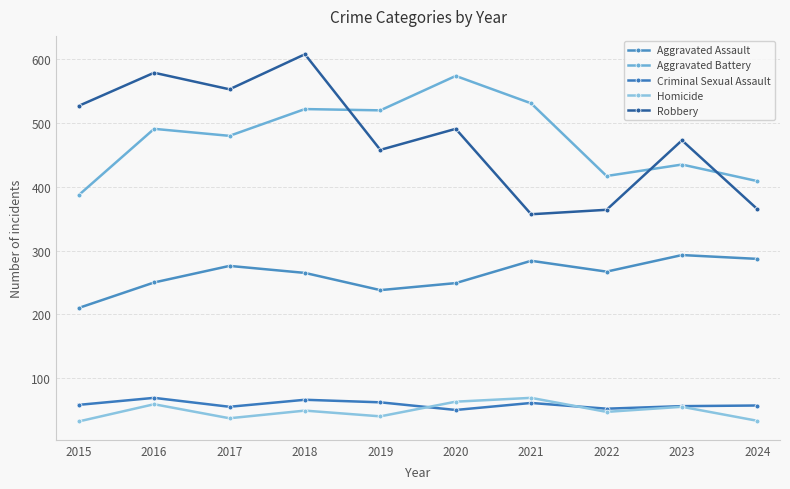

Which series has the largest range (max minus min)?

Robbery